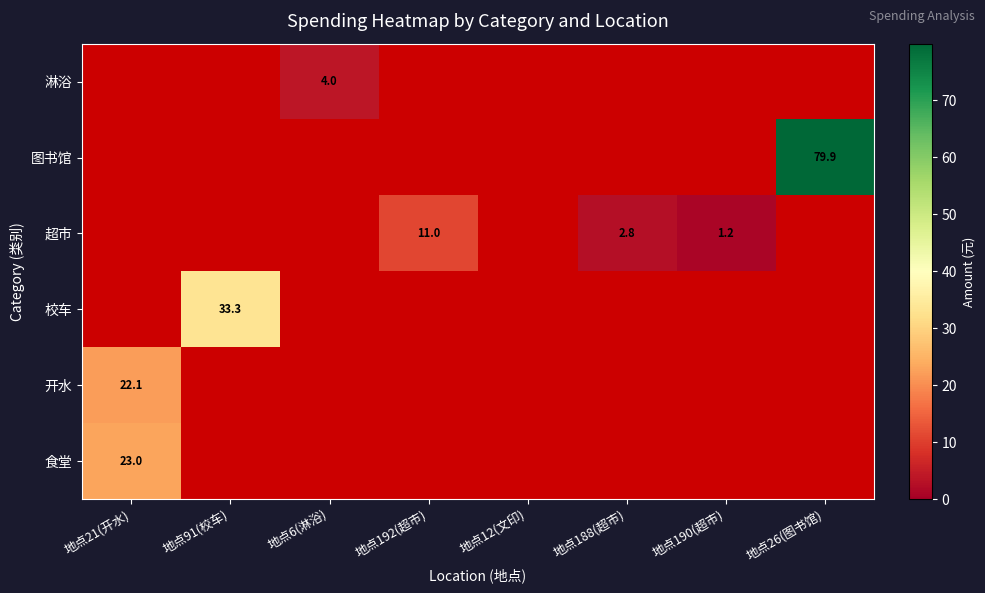

Is it true that 开水 equals 22.1 at 地点21(开水)?

True